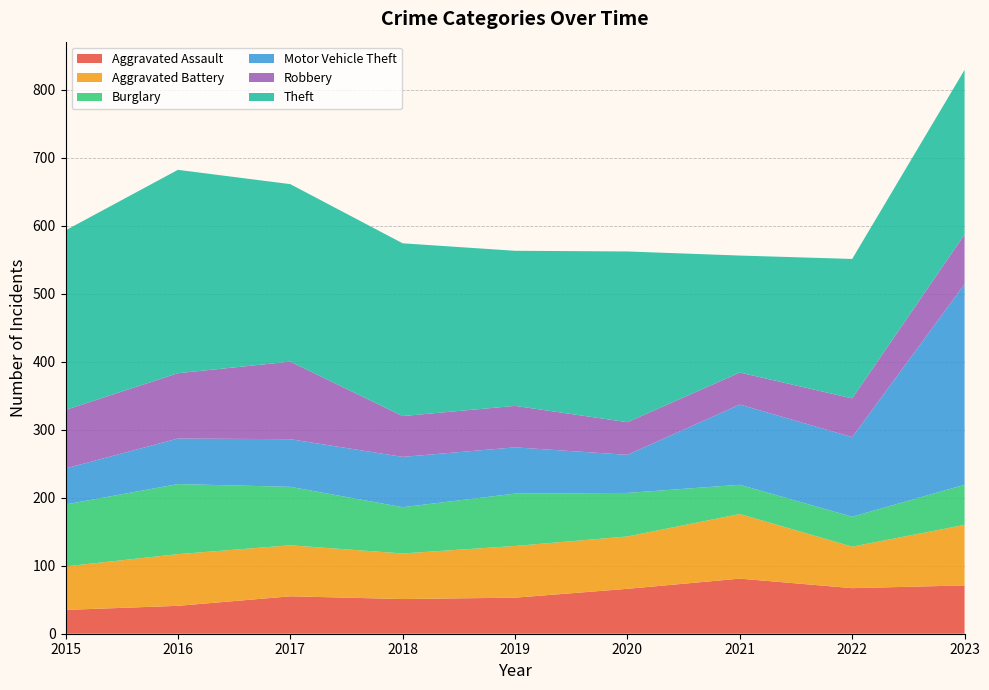

Reading left to right, transcribe all the data shown in this chart.

Aggravated Assault: 2015=35	2016=41	2017=55	2018=51	2019=53	2020=66	2021=81	2022=67	2023=71
Aggravated Battery: 2015=64	2016=76	2017=75	2018=67	2019=76	2020=77	2021=95	2022=61	2023=89
Burglary: 2015=91	2016=103	2017=86	2018=68	2019=77	2020=64	2021=43	2022=44	2023=59
Motor Vehicle Theft: 2015=53	2016=67	2017=70	2018=74	2019=68	2020=56	2021=118	2022=117	2023=295
Robbery: 2015=86	2016=96	2017=114	2018=60	2019=61	2020=48	2021=47	2022=57	2023=73
Theft: 2015=264	2016=299	2017=261	2018=254	2019=228	2020=251	2021=172	2022=205	2023=242